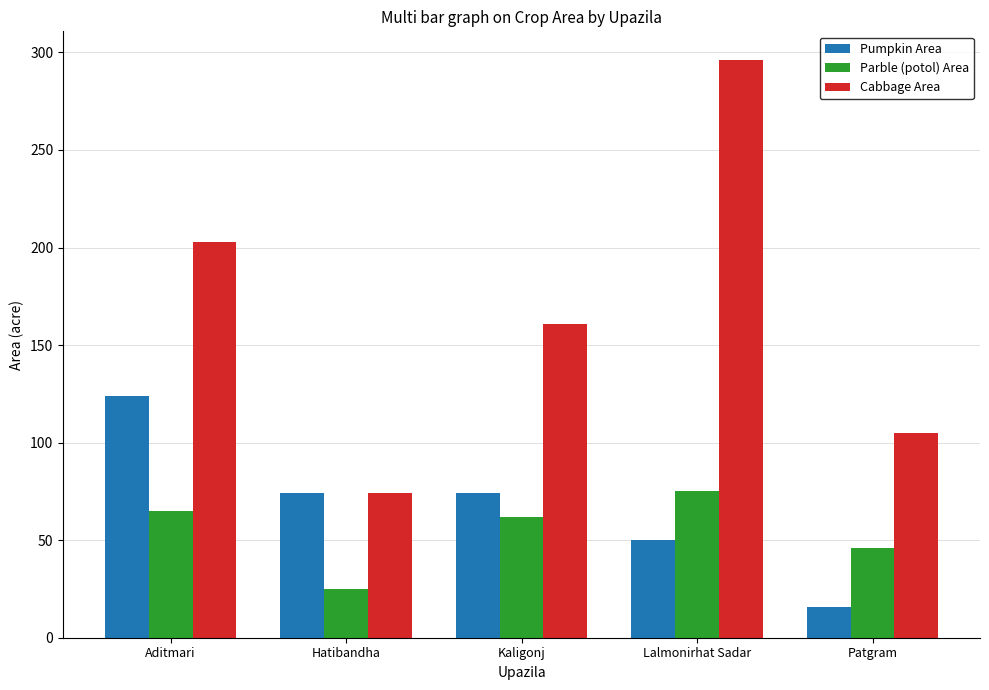

Reading right to left, extract all data points from this chart.

Pumpkin Area: Patgram=16	Lalmonirhat Sadar=50	Kaligonj=74	Hatibandha=74	Aditmari=124
Parble (potol) Area: Patgram=46	Lalmonirhat Sadar=75	Kaligonj=62	Hatibandha=25	Aditmari=65
Cabbage Area: Patgram=105	Lalmonirhat Sadar=296	Kaligonj=161	Hatibandha=74	Aditmari=203